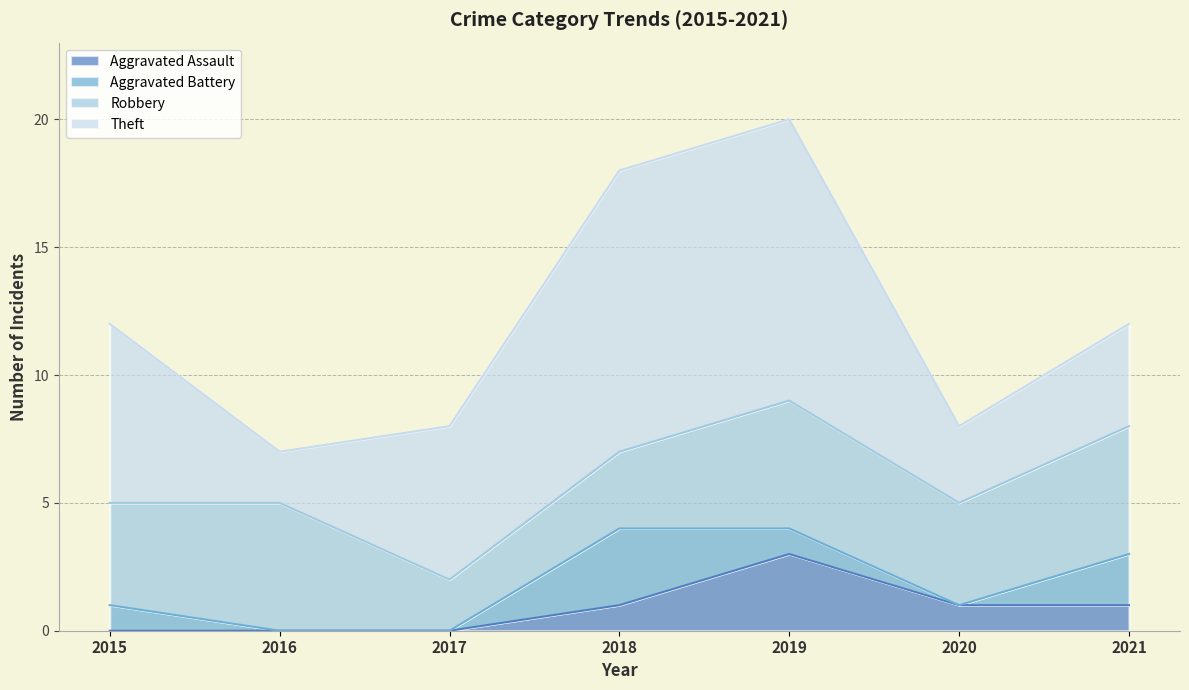

Is it true that Aggravated Battery equals 0 at 2016?

True